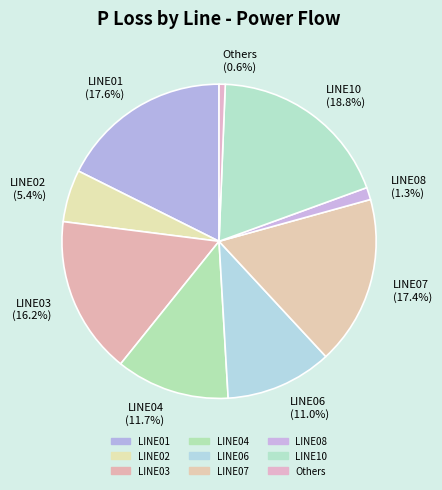

Count the number of slices in the pie.

9